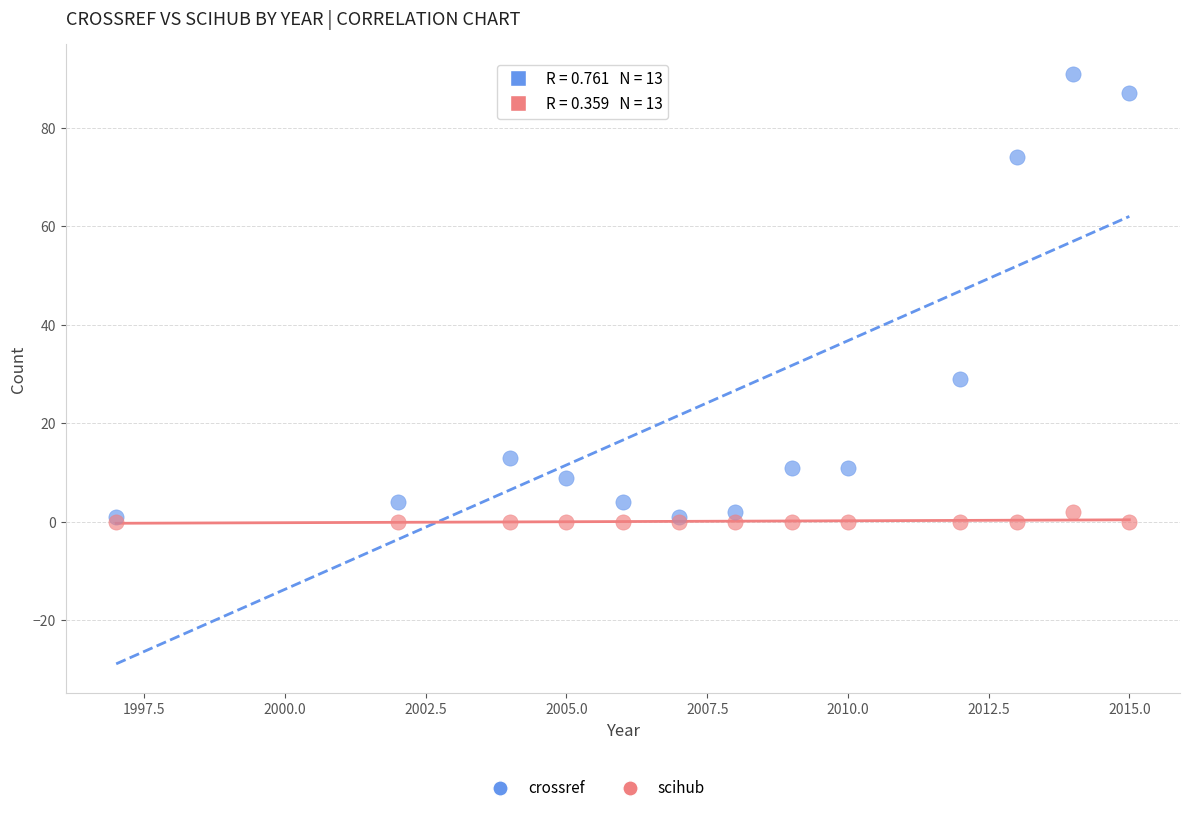

Which series contains the highest Y value?

crossref